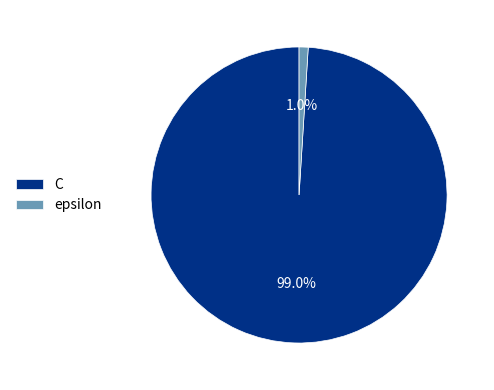

Rank the categories by value from lowest to highest.

epsilon, C